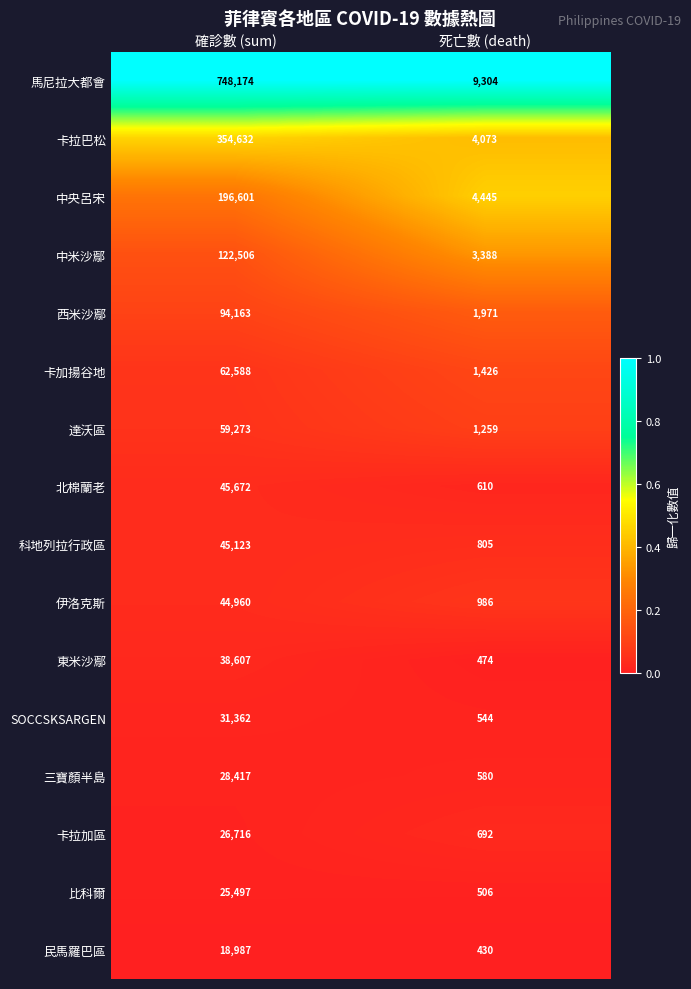

Which series has the largest range (max minus min)?

馬尼拉大都會